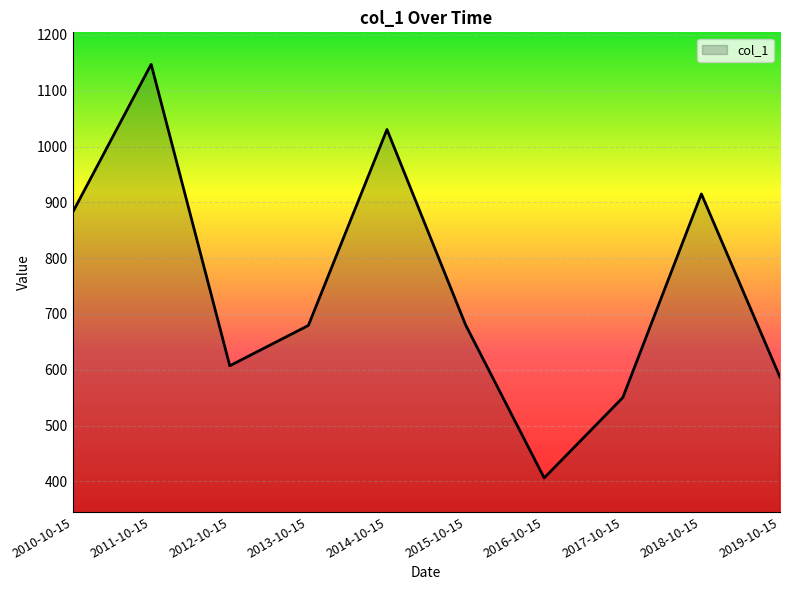

The value at 2013-10-15 is 679.4. True or false?

True